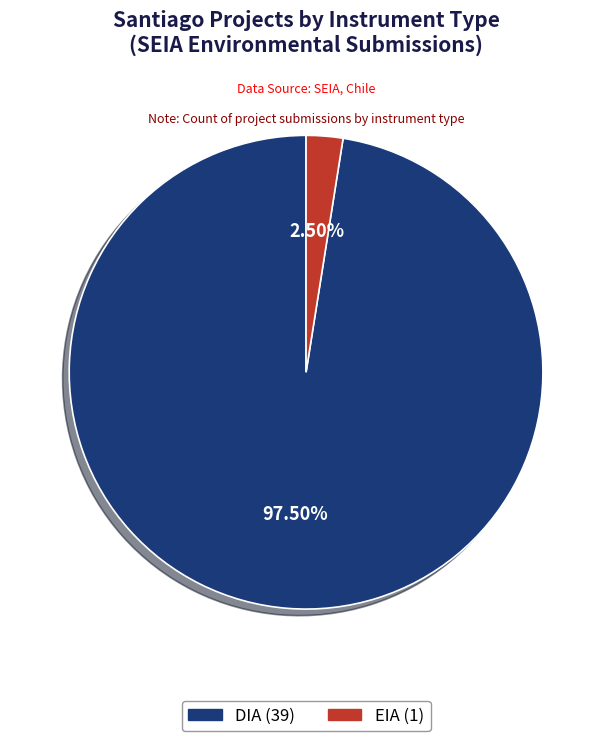

What is the largest slice in the pie chart?

DIA